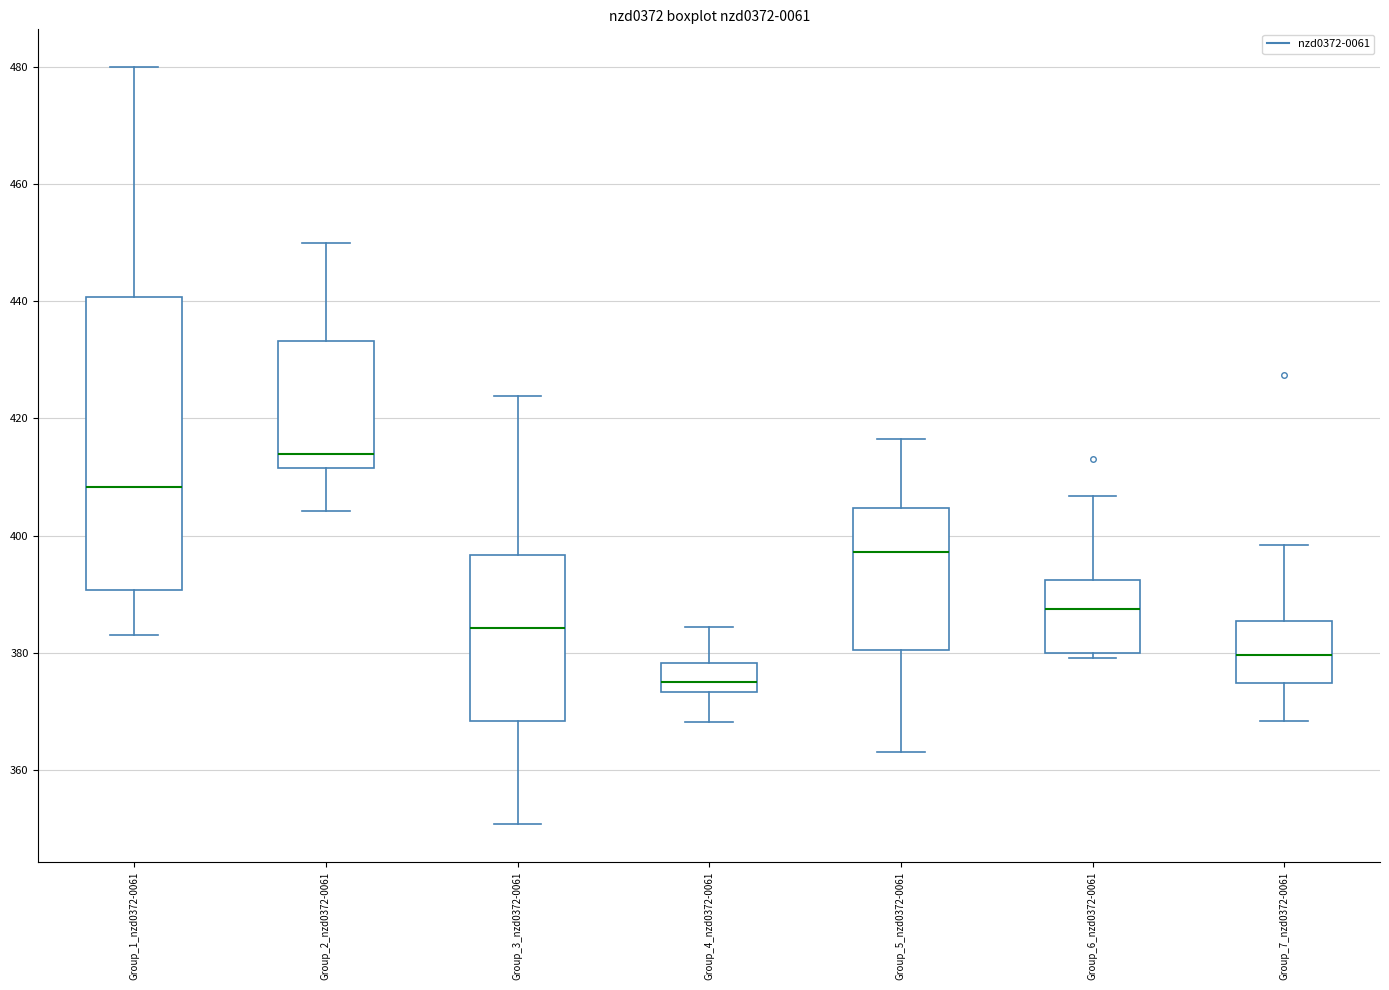

Reading left to right, read every box against the y-axis: the position of its median line, the range the box covers, and the ends of its whiskers. The values are not printed on the chart, so give them approximately, as read against the axis.

Group_1_nzd0372-0061: median 408, box 390 to 440, whiskers 384 to 480
Group_2_nzd0372-0061: median 414, box 412 to 434, whiskers 404 to 450
Group_3_nzd0372-0061: median 384, box 368 to 396, whiskers 350 to 424
Group_4_nzd0372-0061: median 376, box 374 to 378, whiskers 368 to 384
Group_5_nzd0372-0061: median 398, box 380 to 404, whiskers 364 to 416
Group_6_nzd0372-0061: median 388, box 380 to 392, whiskers 380 (just below the box's lower edge) to 406
Group_7_nzd0372-0061: median 380, box 374 to 386, whiskers 368 to 398